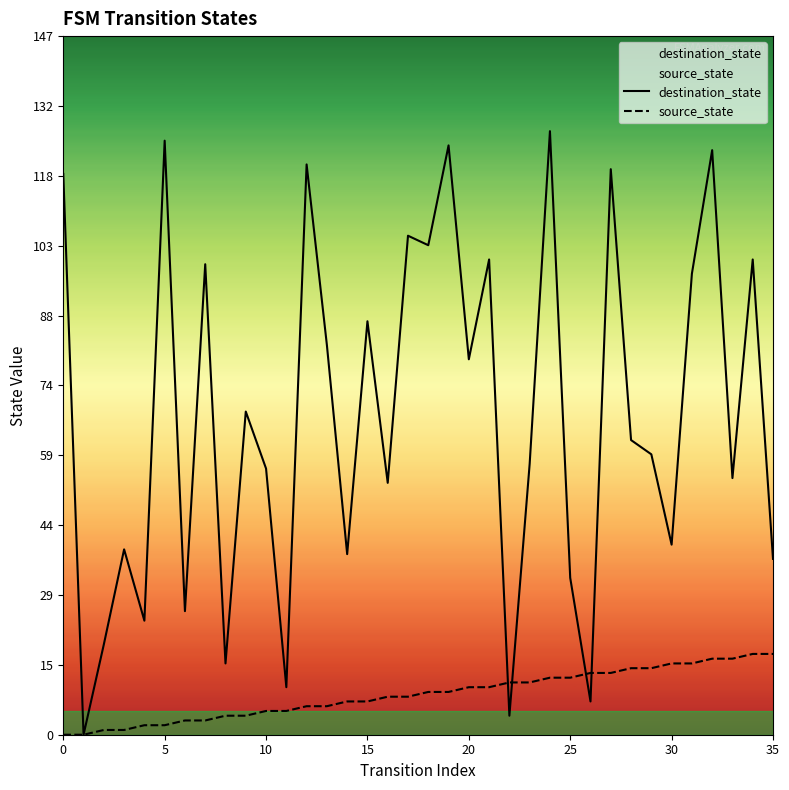

Between 14 and 22, which series saw the biggest shift?

destination_state